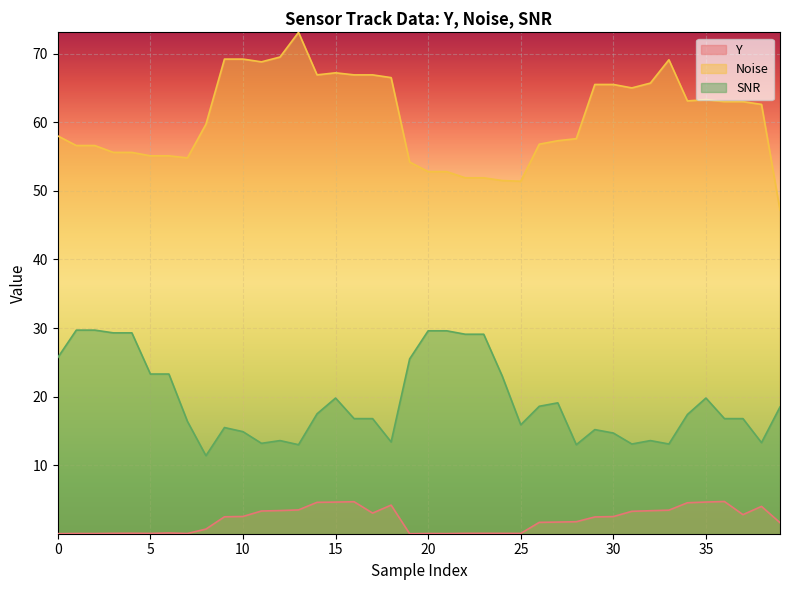

What is the label of the 18th point from the right?

22